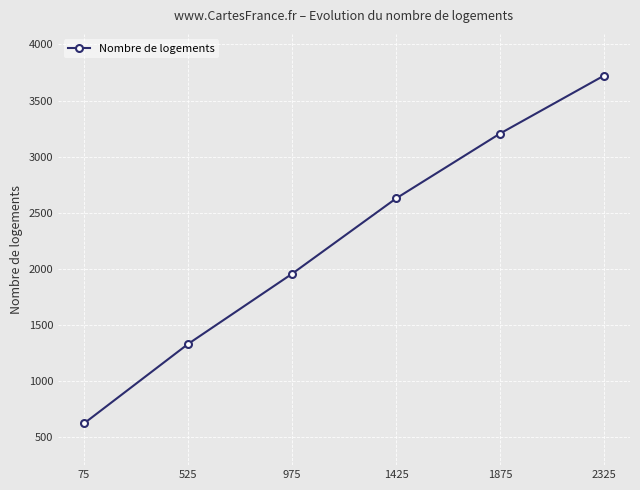

Reading left to right, list all the values displayed in this chart.

625	1332	1957	2628	3206	3722